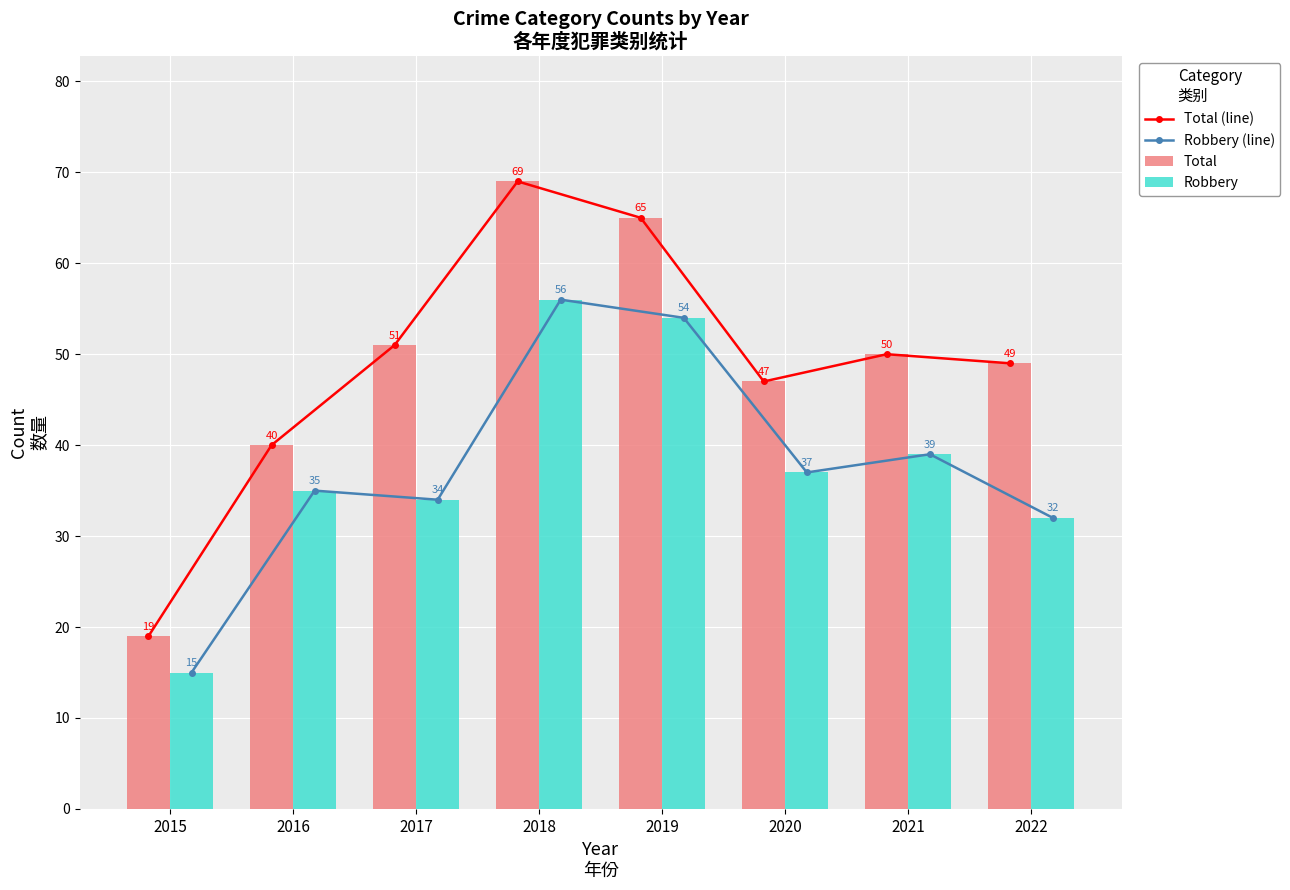

How many data points in Total (line) are less than 50?

4